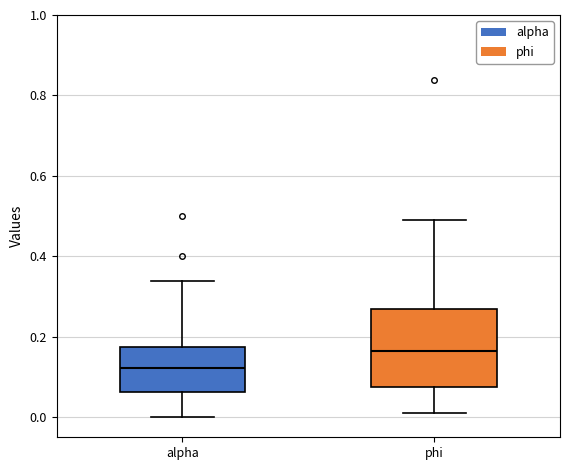

Where is the upper edge of the box for alpha on the y-axis? The values are not printed on the chart, so give them approximately, as read against the axis.

0.18